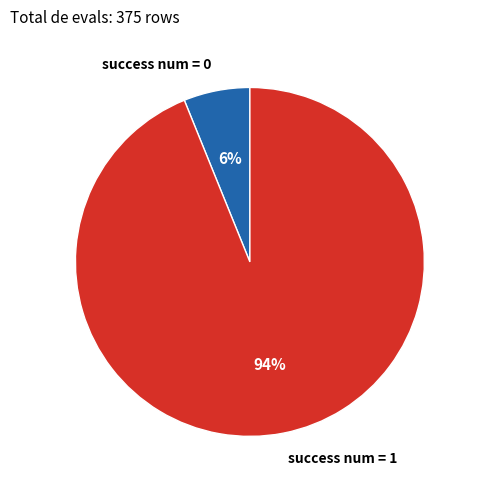

Rank the categories by value from highest to lowest.

success num = 1, success num = 0